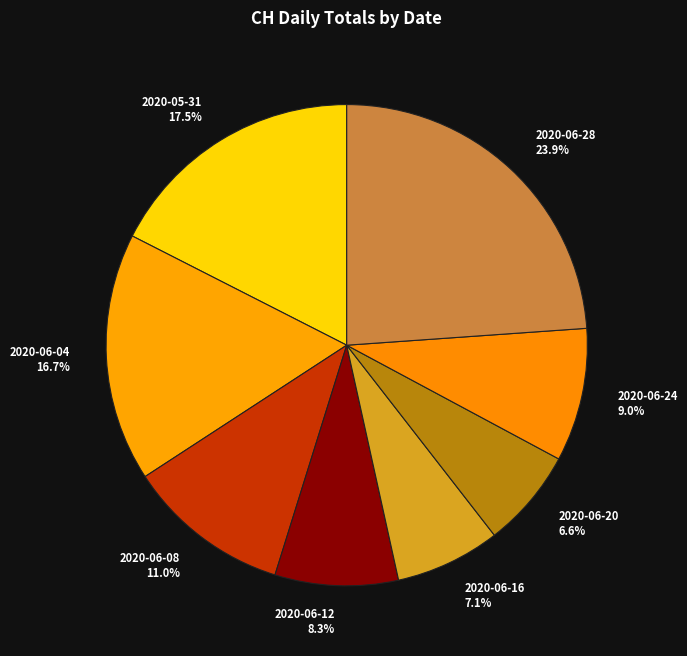

Which category has the biggest portion of the pie?

2020-06-28